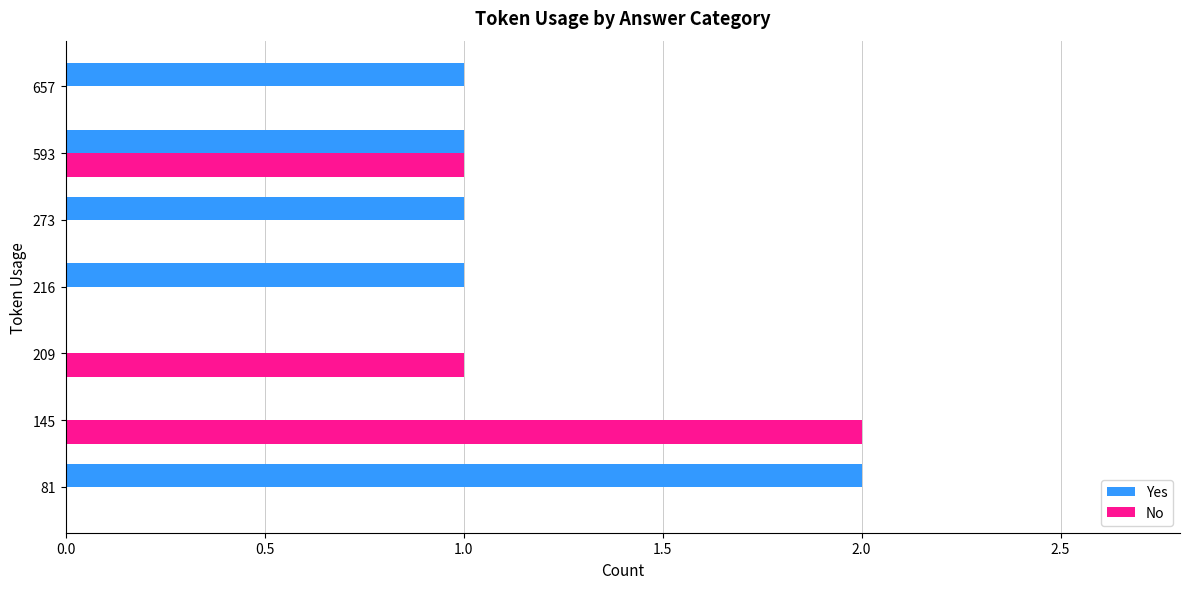

Which series has the largest total across all categories?

Yes